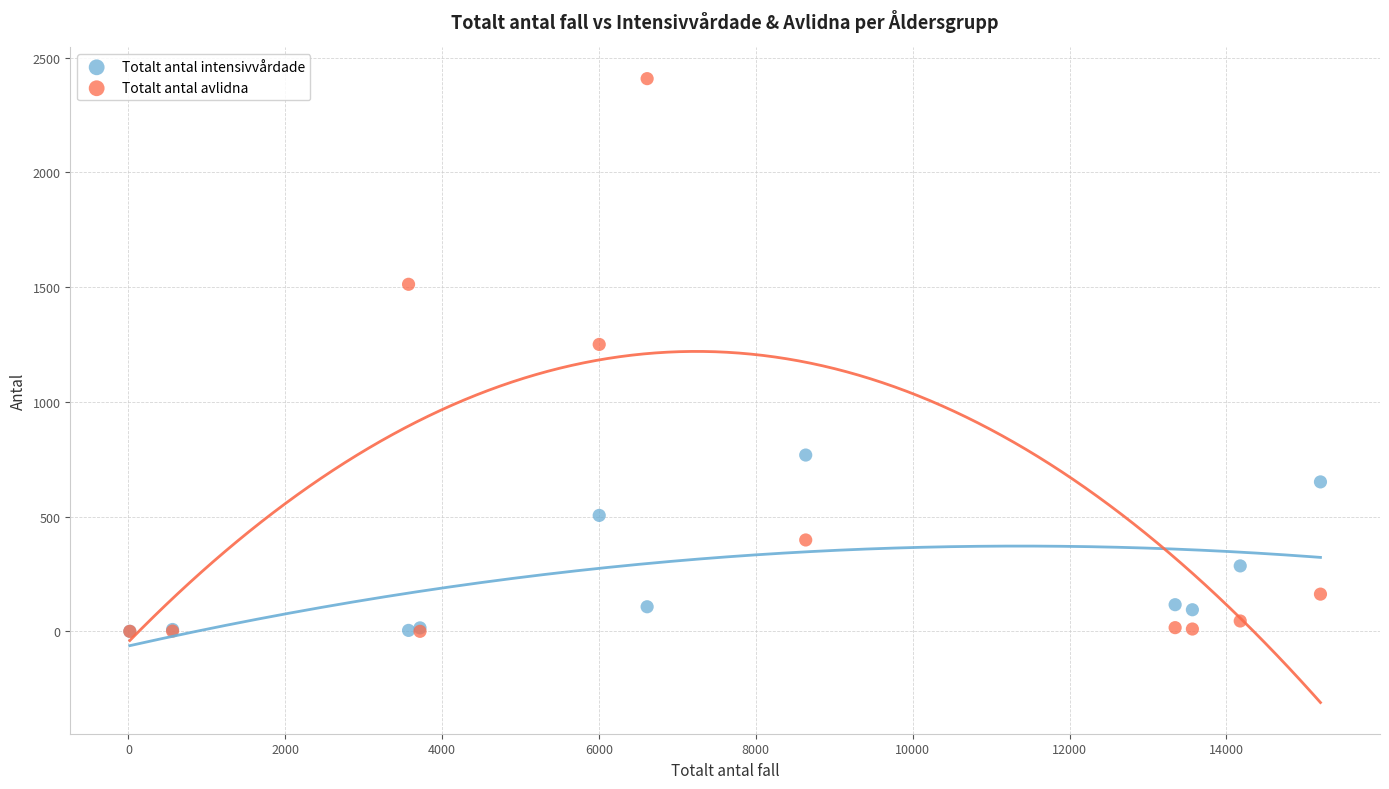

In the Totalt antal avlidna series, what Y value is closest to 1204?

1250